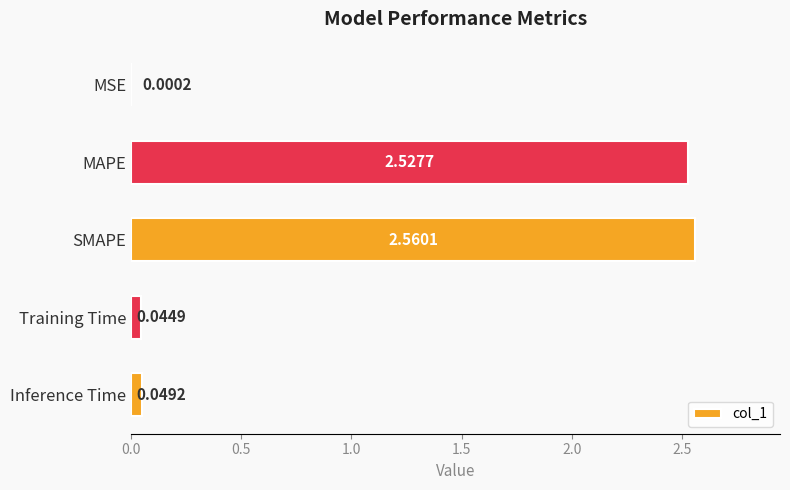

Which label corresponds to the largest value in the chart?

SMAPE